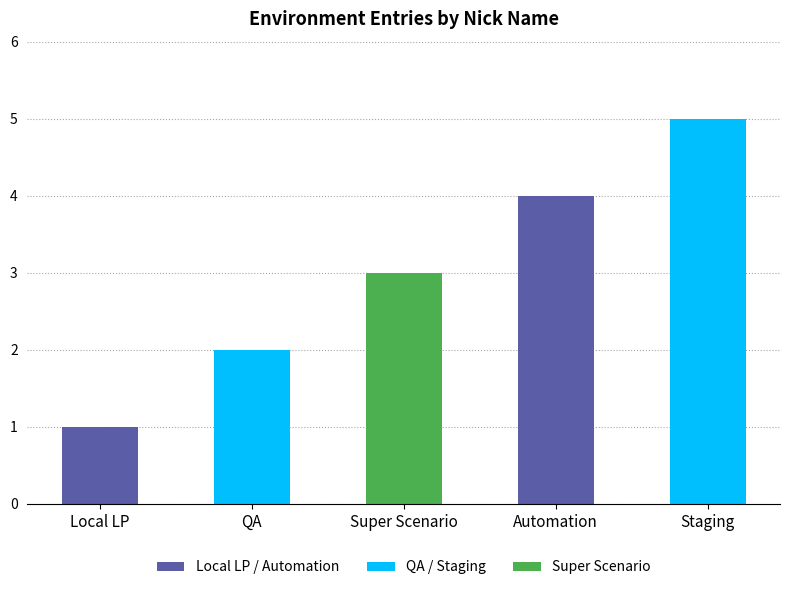

Which category has the highest value across all series?

Staging